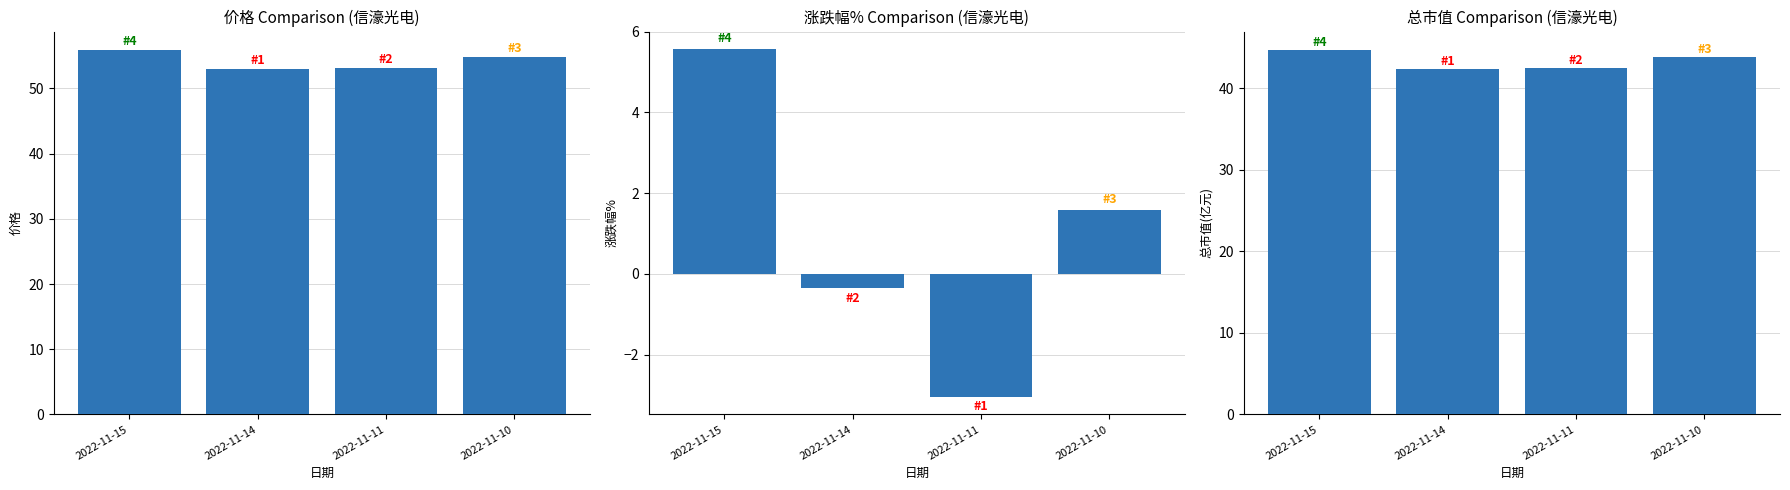

True or false: 涨跌幅% has a value of -0.4 at 2022-11-14.

True